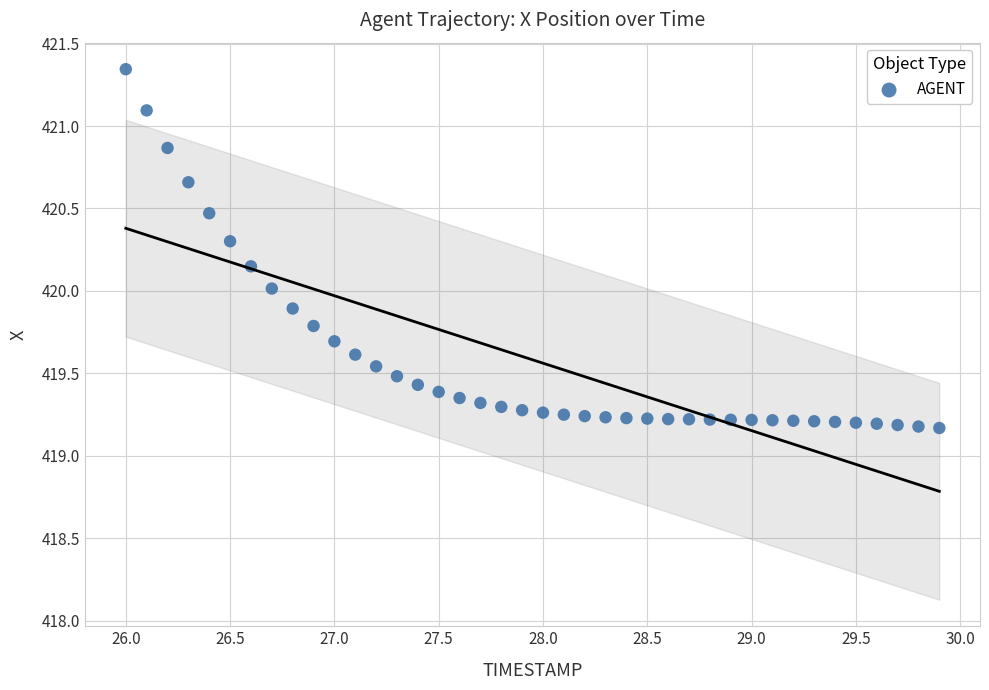

What is the range of X values (max minus min)?

3.9